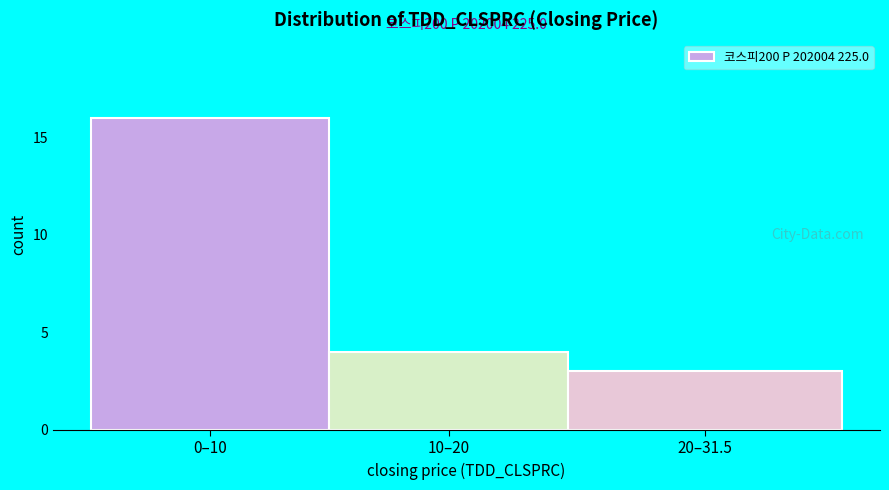

Reading left to right, list all the values displayed in this chart.

16	4	3